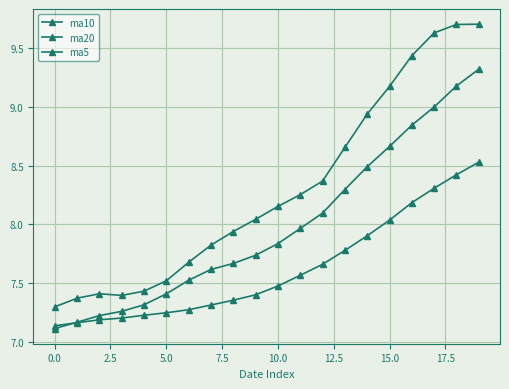

Count the number of categories in the chart.

20